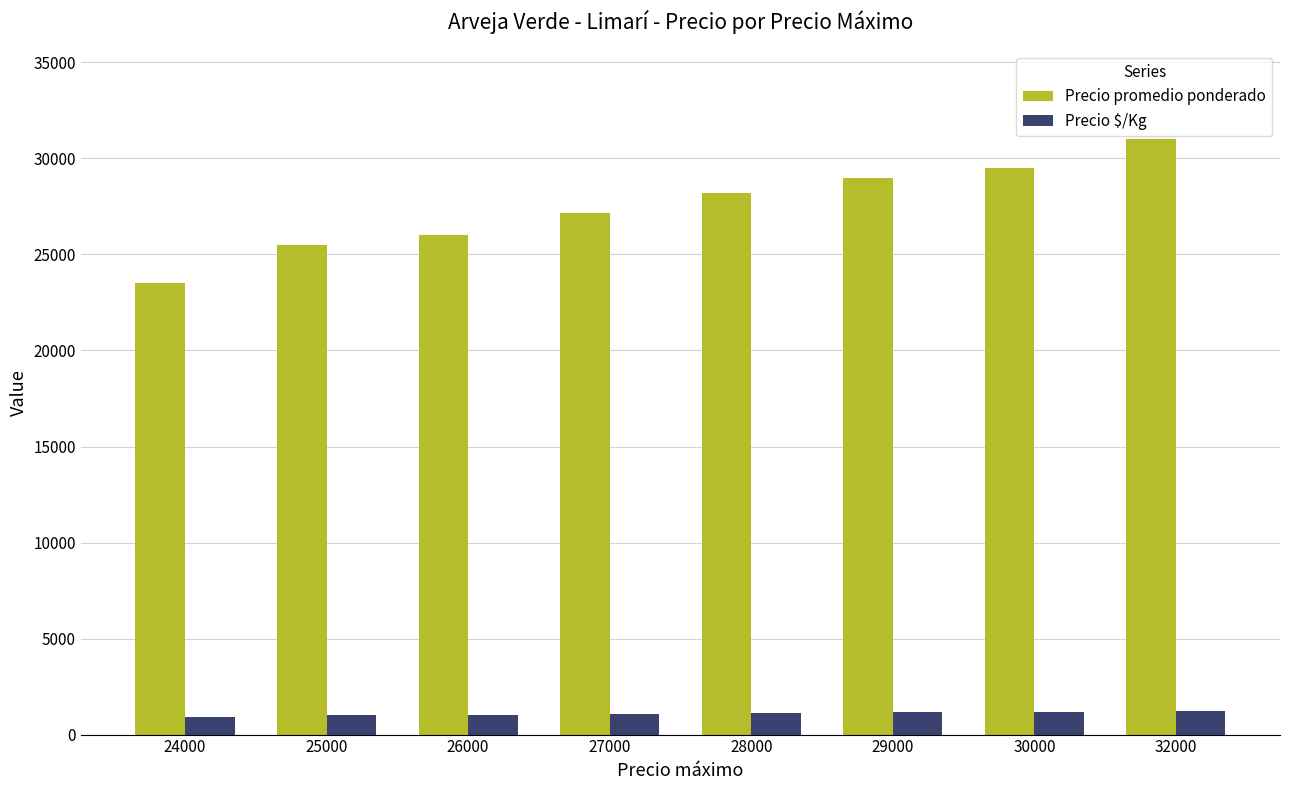

Does the chart contain any negative values?

No